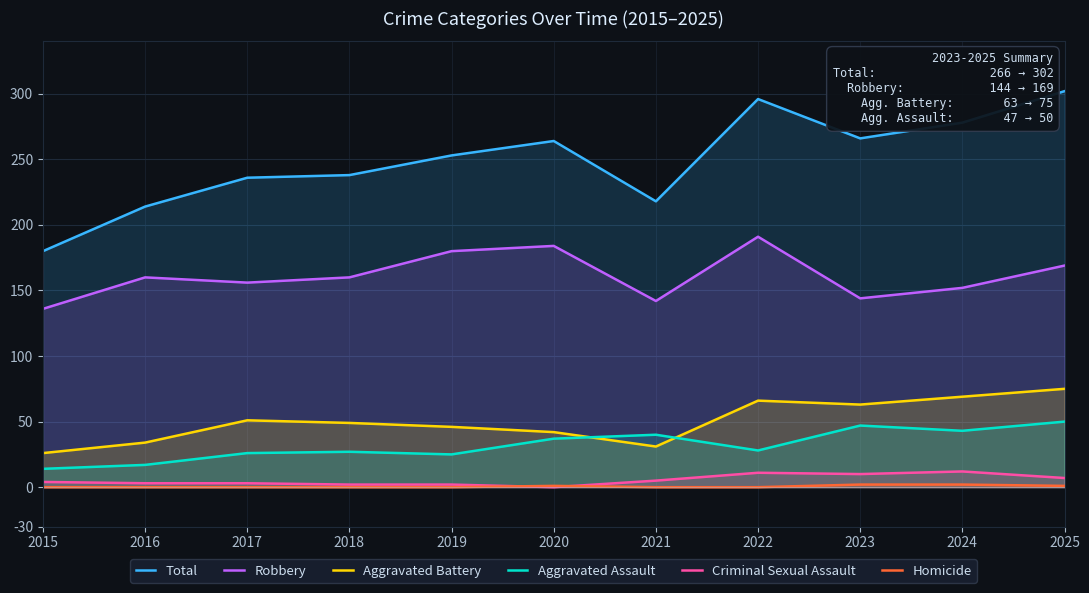

Which series has the largest range (max minus min)?

Total